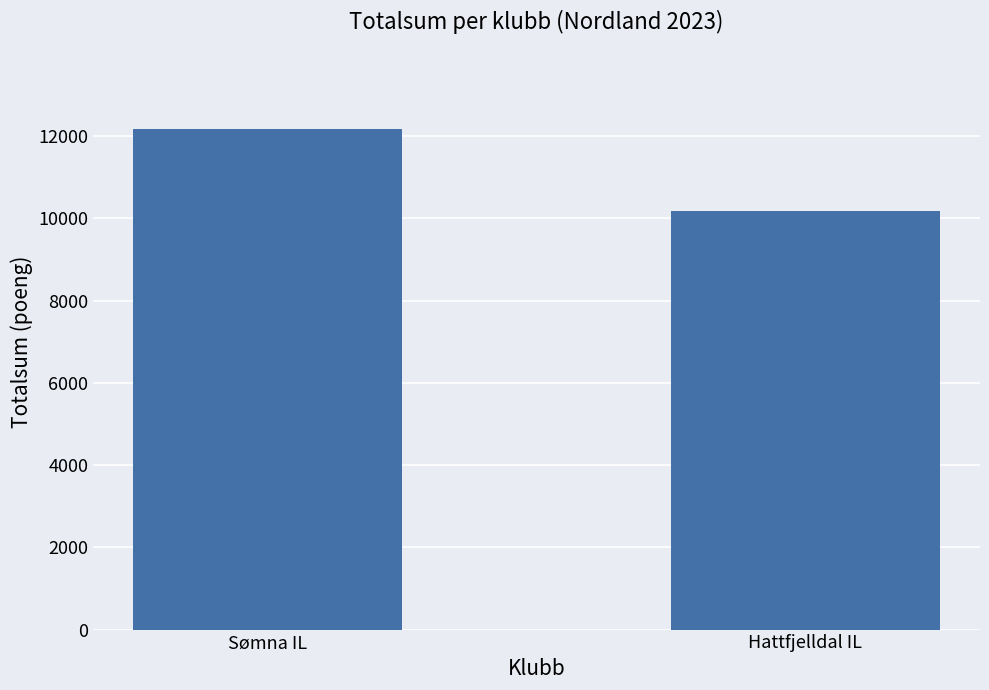

What is the label of the 1st bar from the left?

Sømna IL